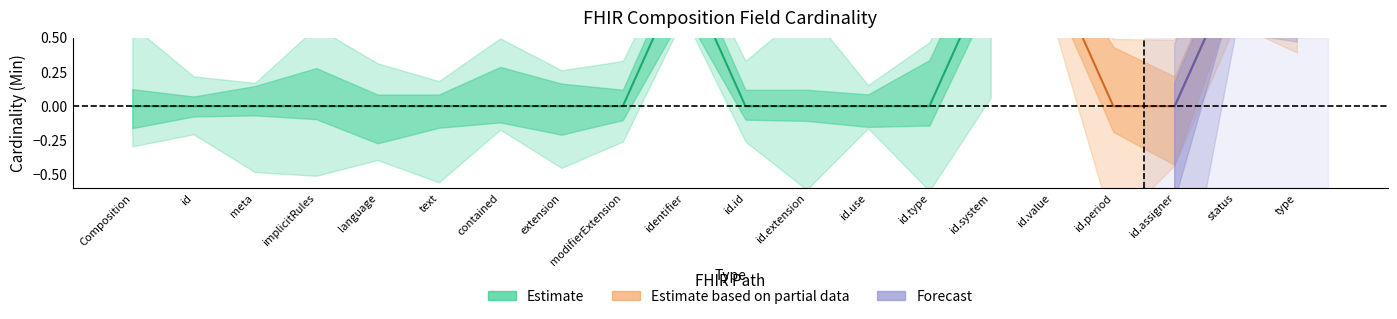

At which category is the sum across all series the highest?

Composition.status